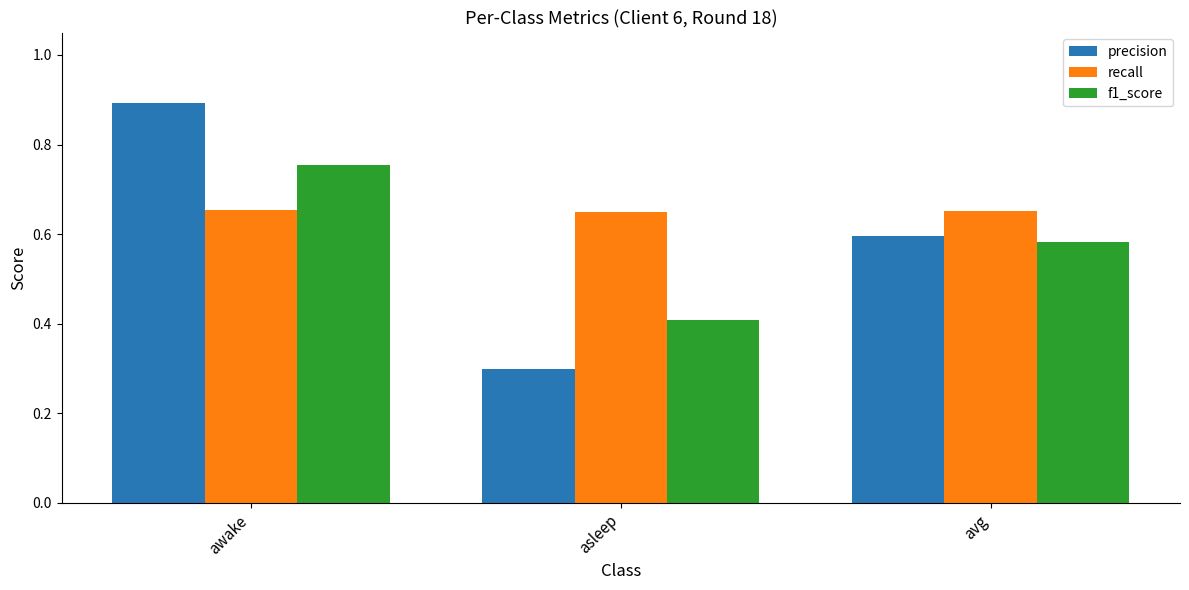

What are all the series names shown in the legend?

precision, recall, f1_score